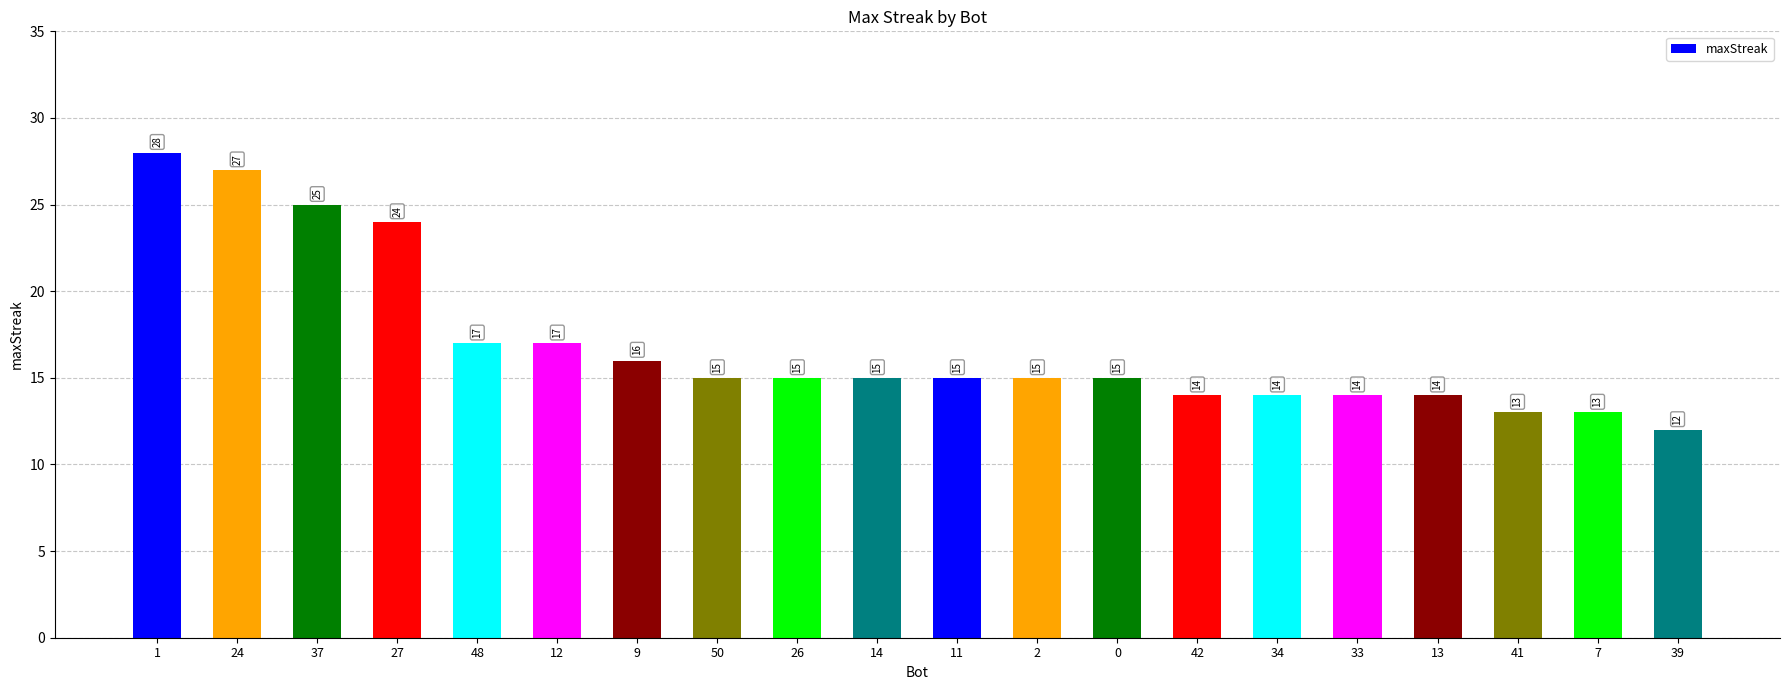

What is the change in value from 9 to 41?

-3